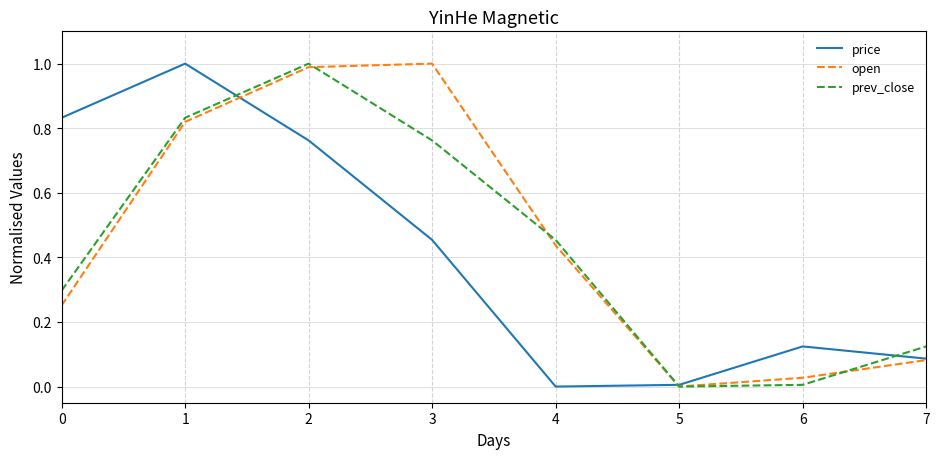

Does the chart have visible grid lines?

Yes